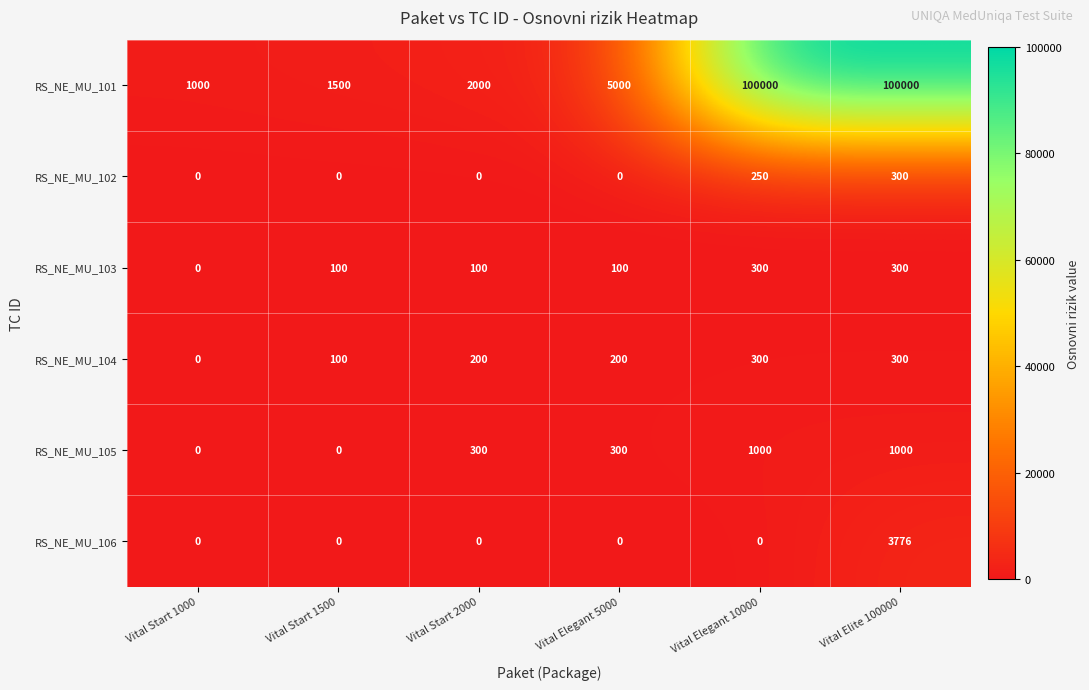

Where is RS_NE_MU_104 nearest to the value 150?

Vital Start 1500